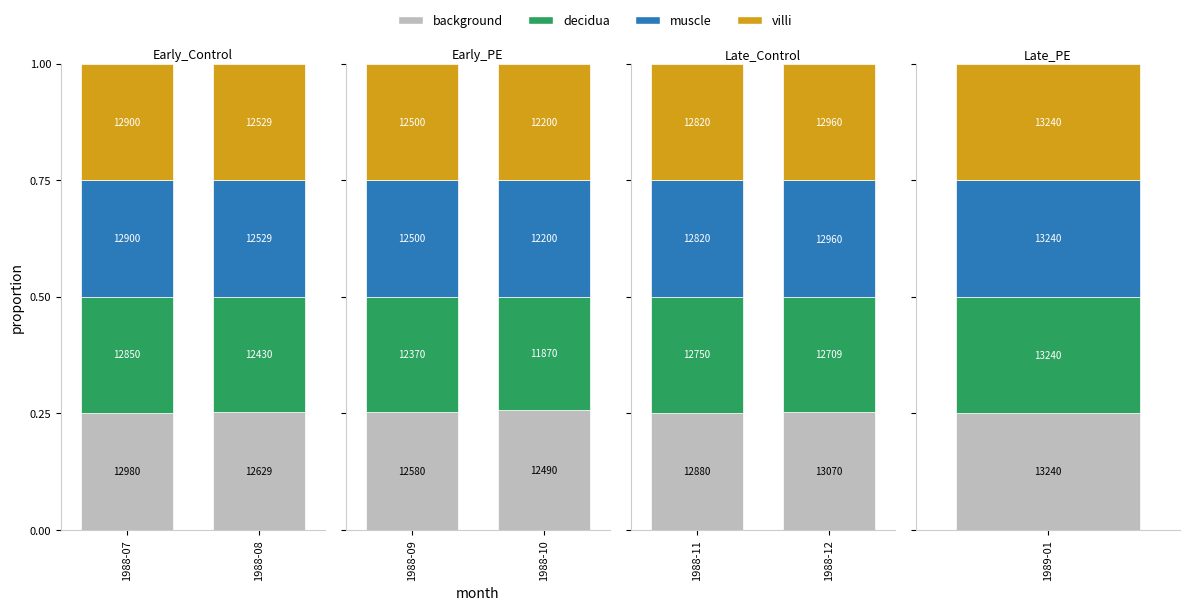

What is the sum of the decidua values at 1988-11 and 1988-12?

0.5